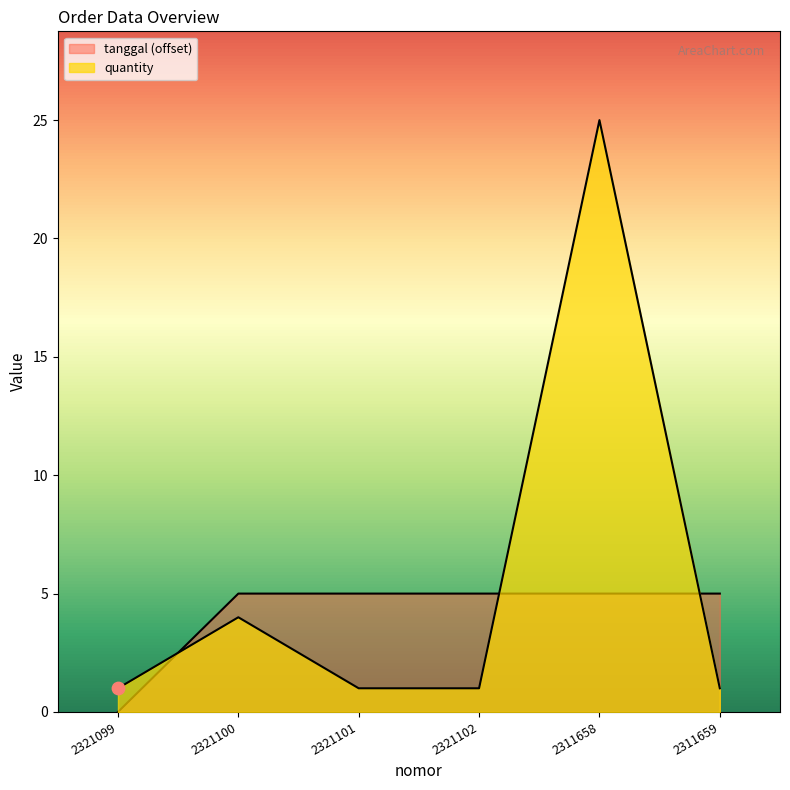

Which series has the largest total across all categories?

quantity